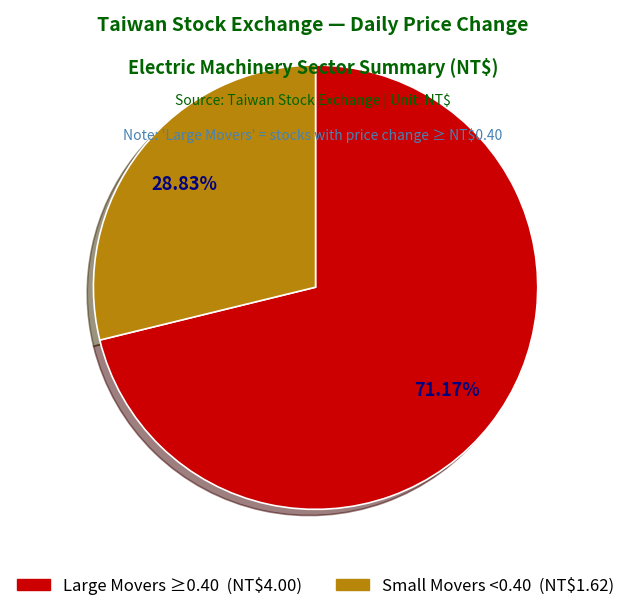

How many segments does this pie chart have?

2